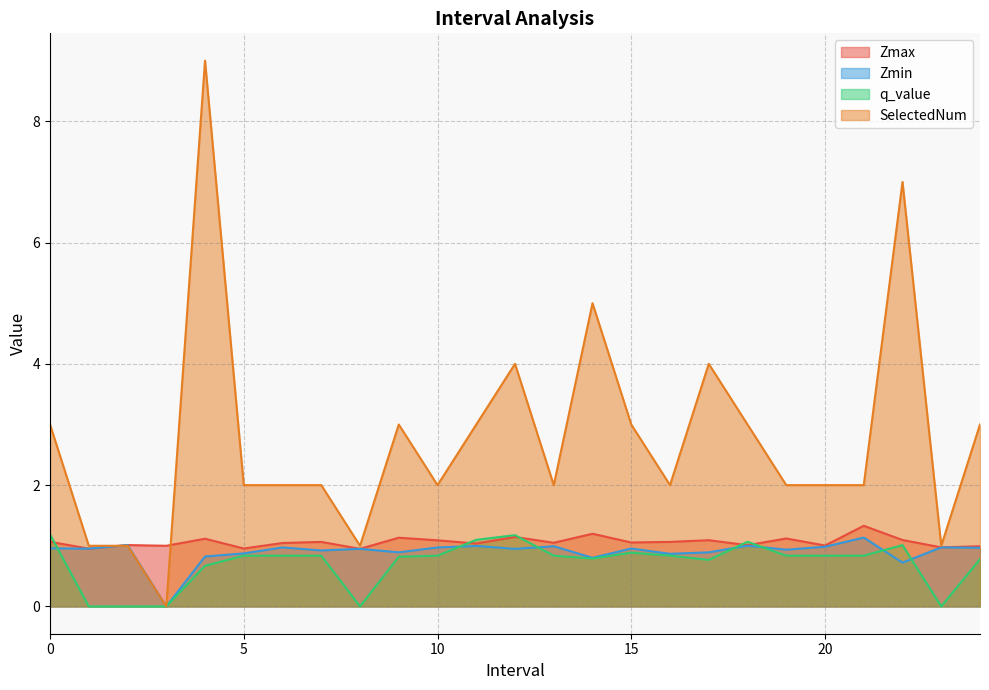

What is the average value of the Zmin series?

0.9